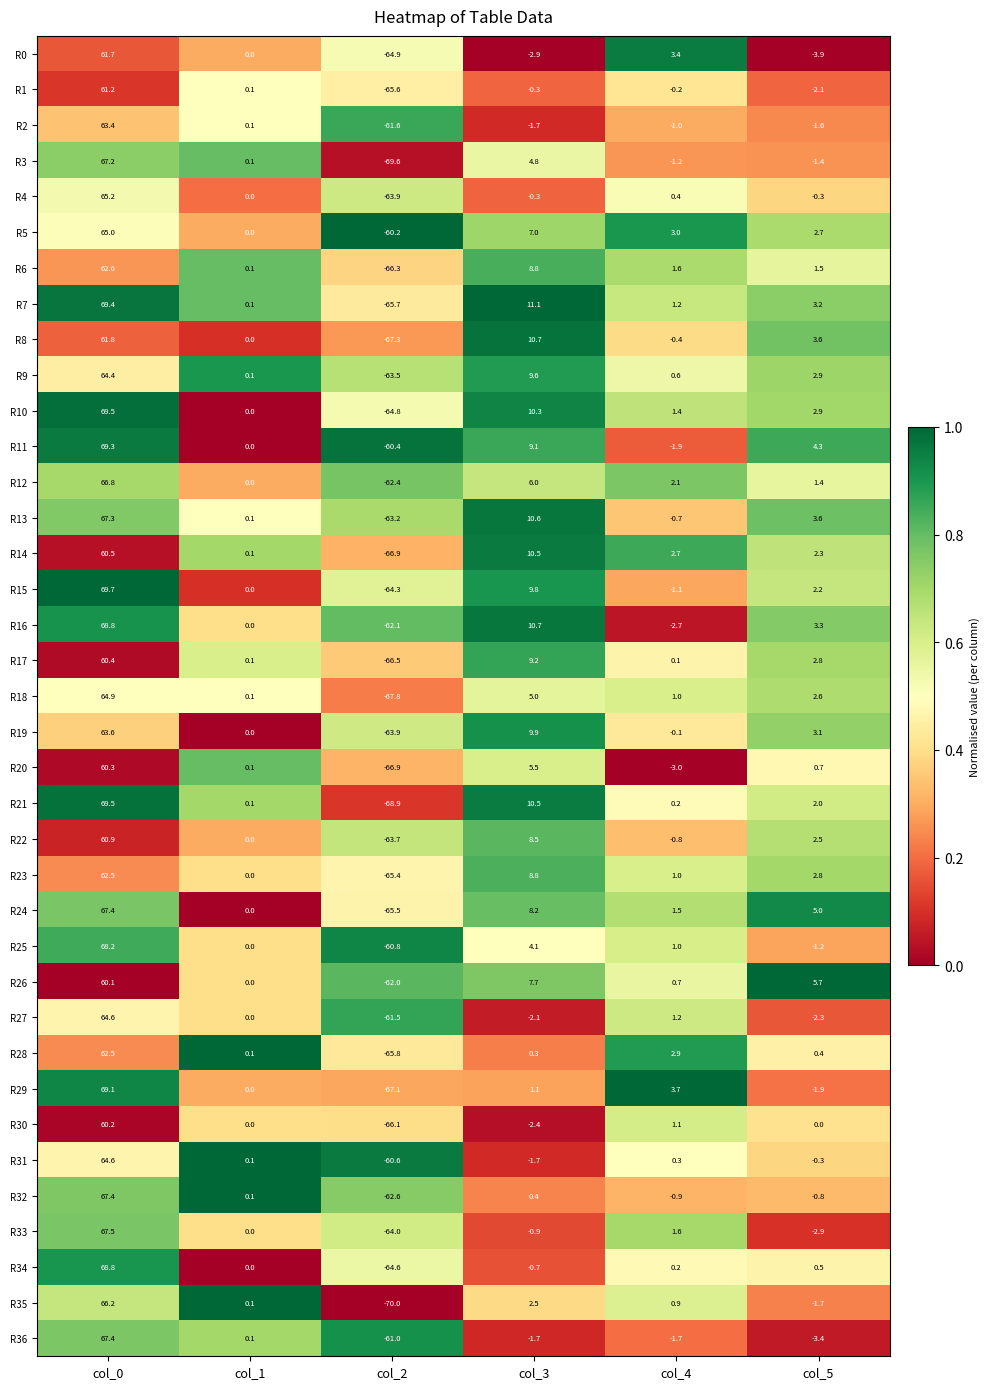

Which series has the largest total across all categories?

R11